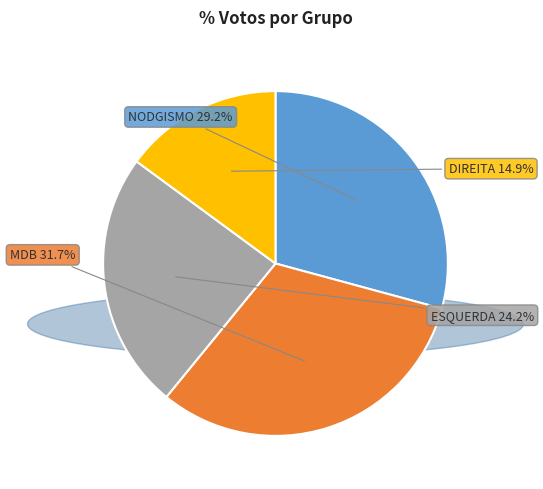

What percentage is NOT represented by DIREITA?

85.1%